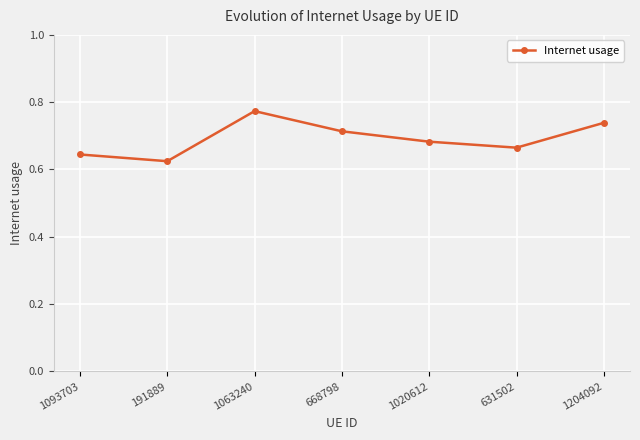

What is the difference between the second highest and minimum values?

0.1